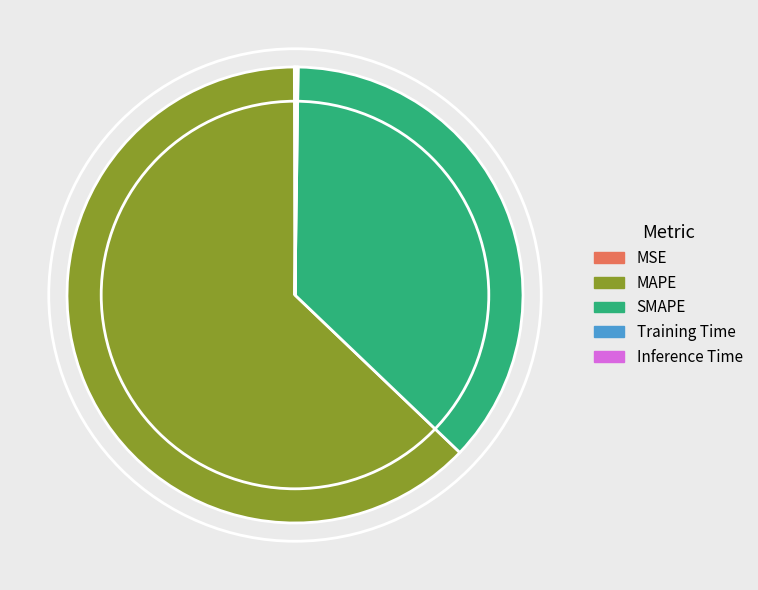

Does SMAPE represent more than half of the total?

No